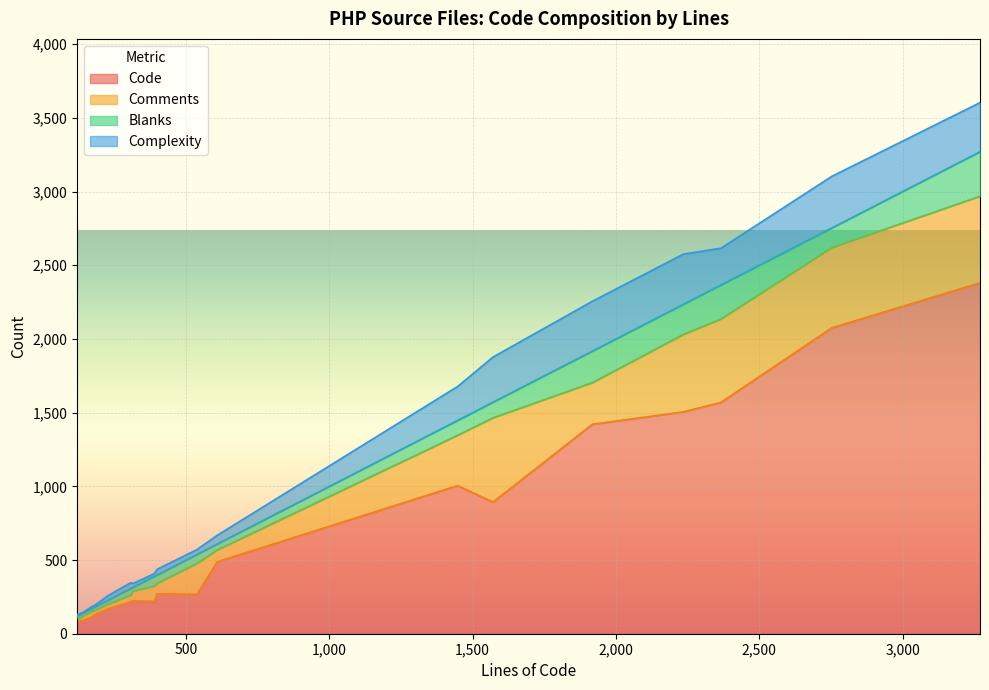

At which category does Code reach its first local valley?

389